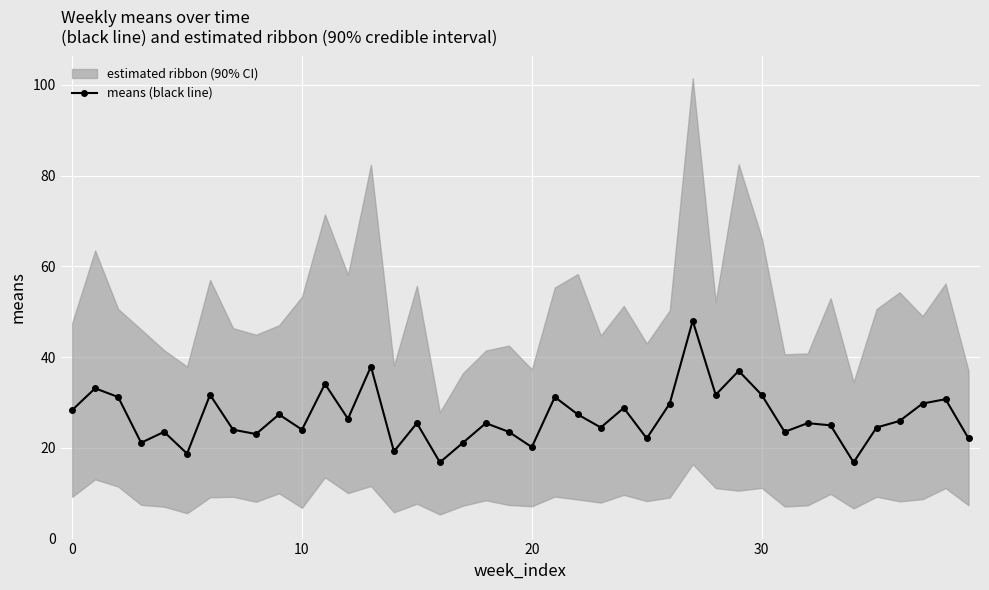

How many interior local valleys (lower than both neighbors) does the data have?

13